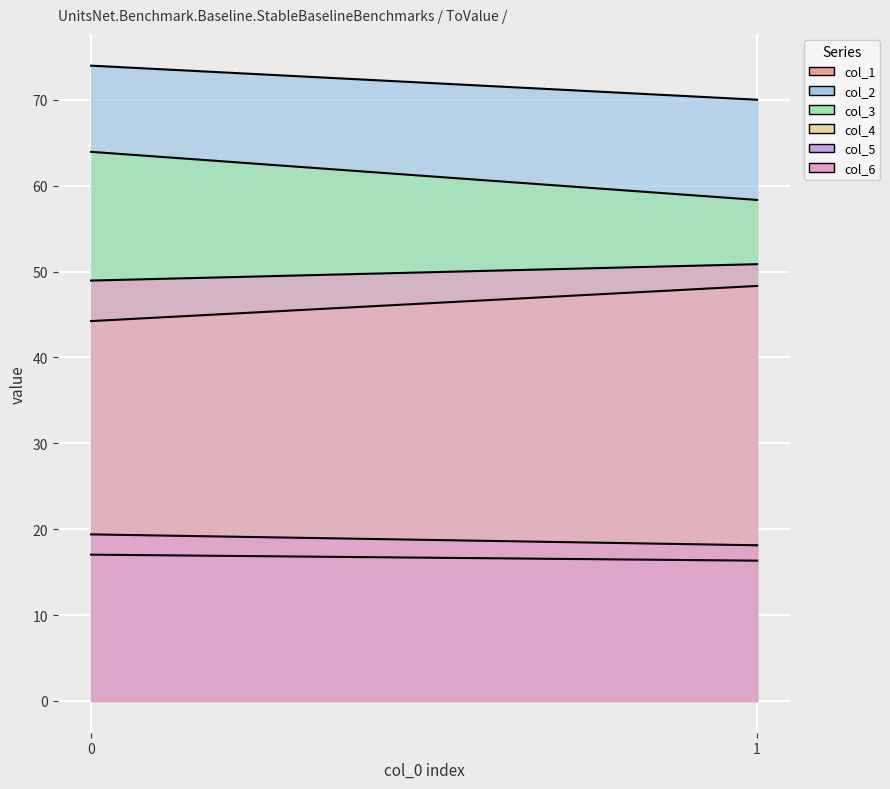

True or false: col_5 has a value of 19.4 at 0.

True